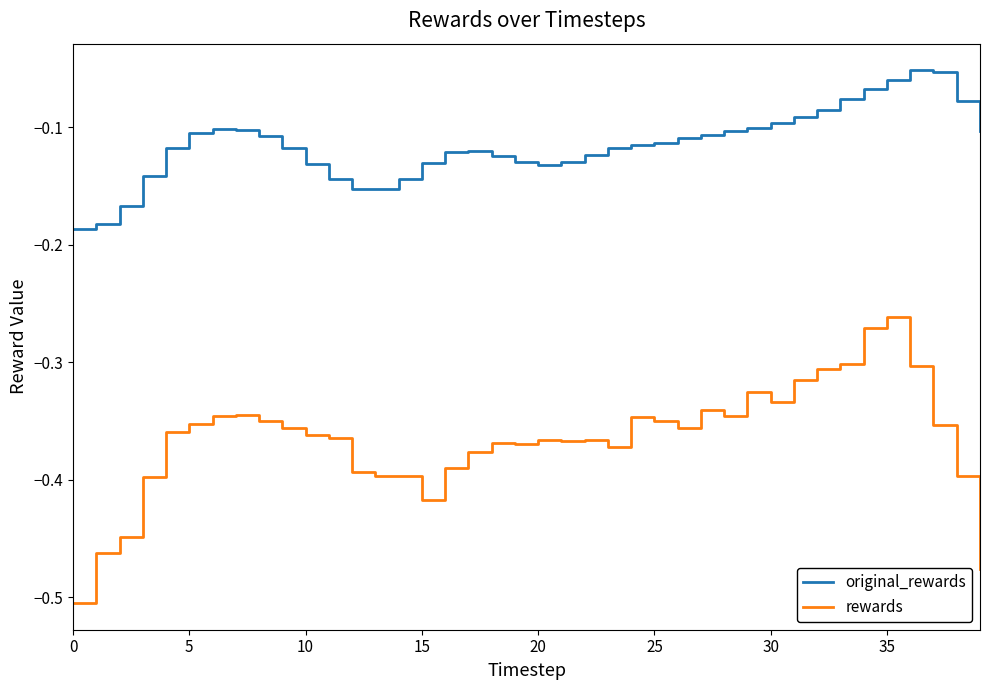

Which series has the widest spread of values?

rewards